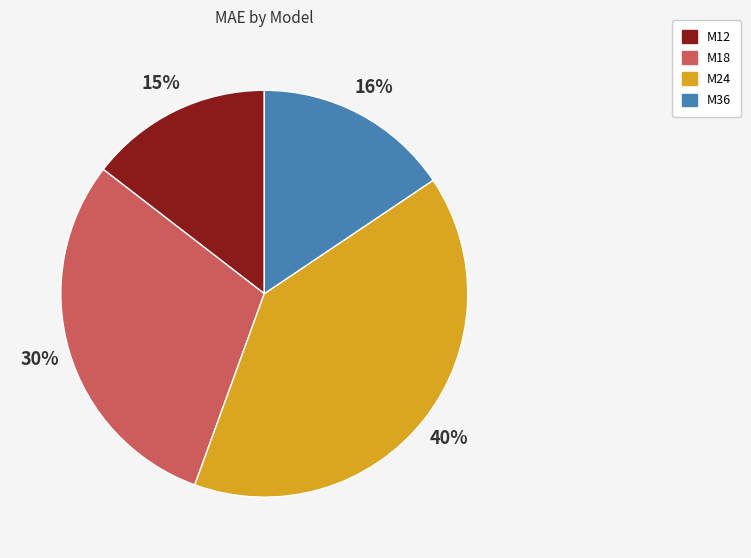

Combined, do M12 and M36 account for over 50%?

No